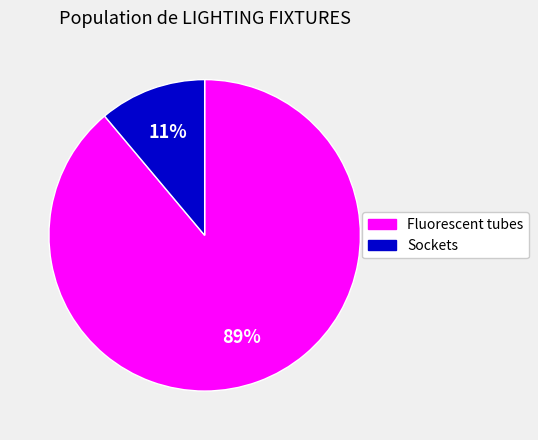

To the nearest percent, what is the difference between the largest and smallest slice percentages?

78%